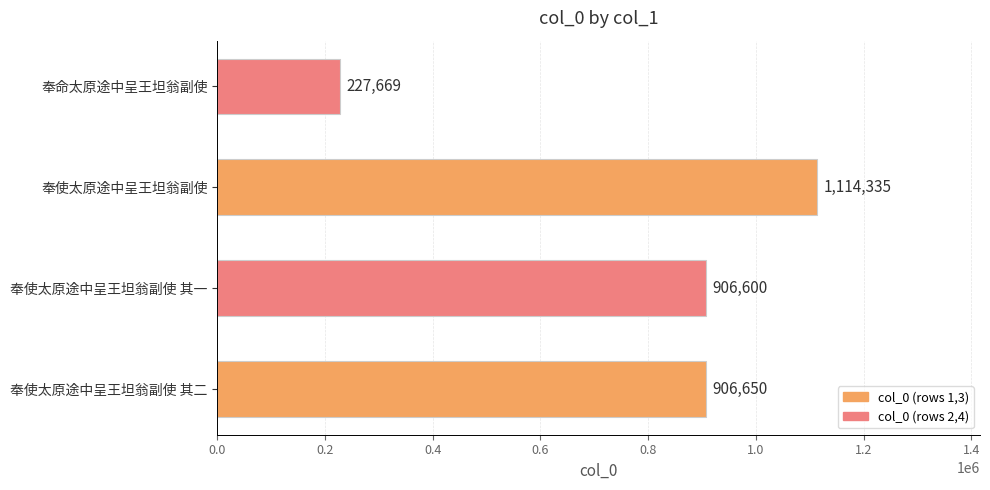

The chart shows a value of 1467858 at 奉使太原途中呈王坦翁副使. True or false?

False